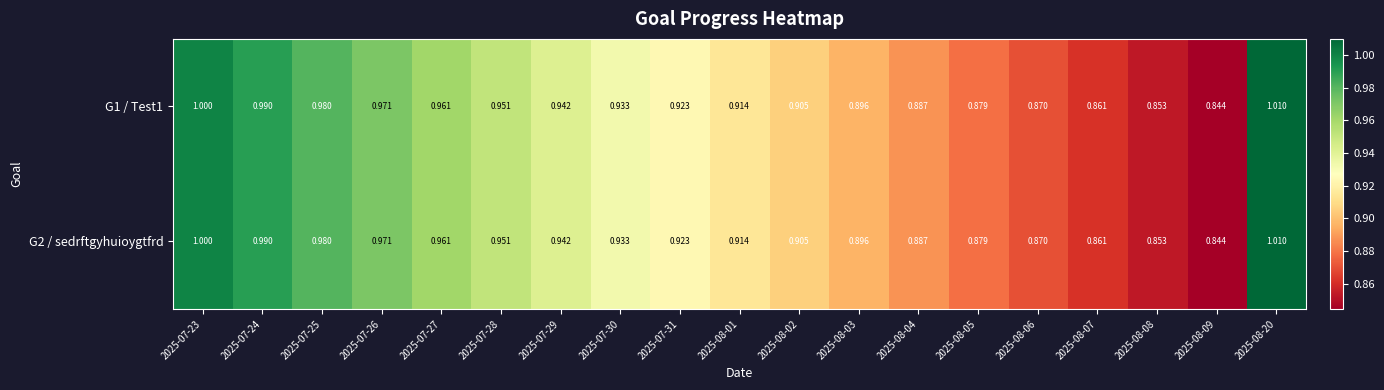

Between 2025-08-06 and 2025-08-20, which series saw the biggest shift?

G1 / Test1